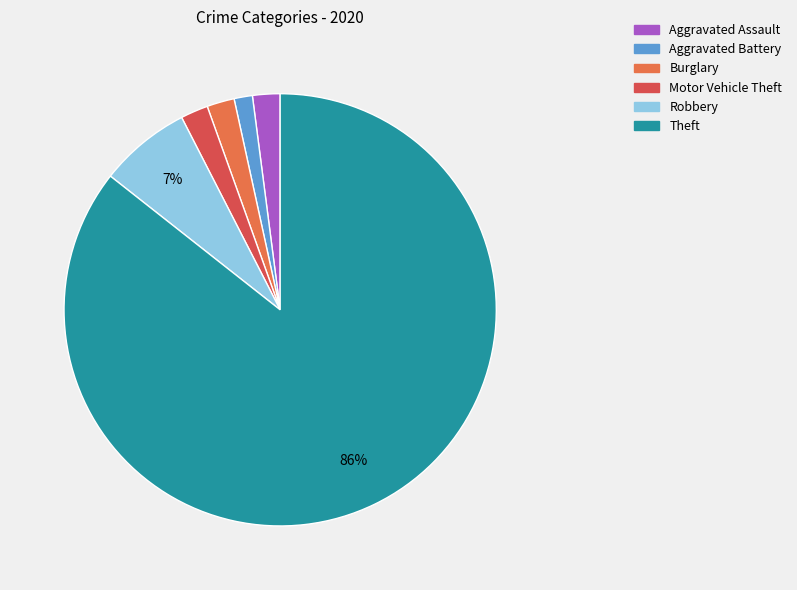

How many slices are in this pie chart?

6